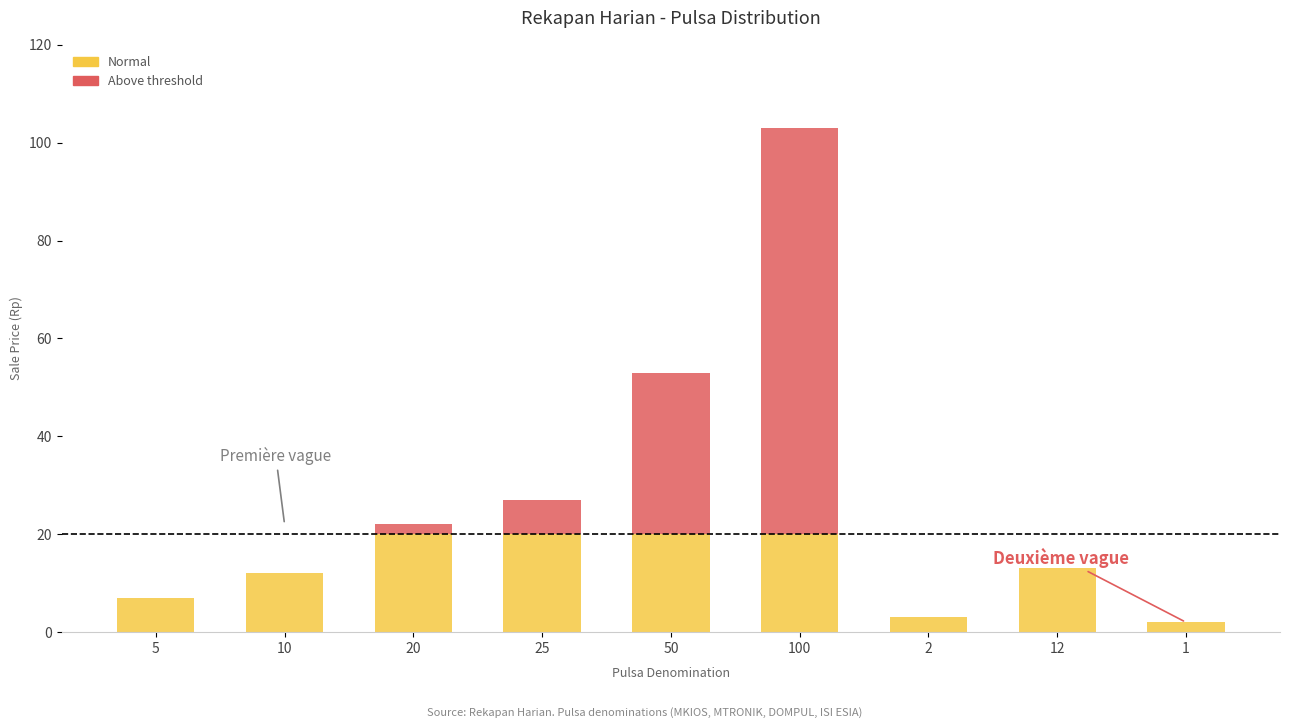

Are the bars horizontal?

No